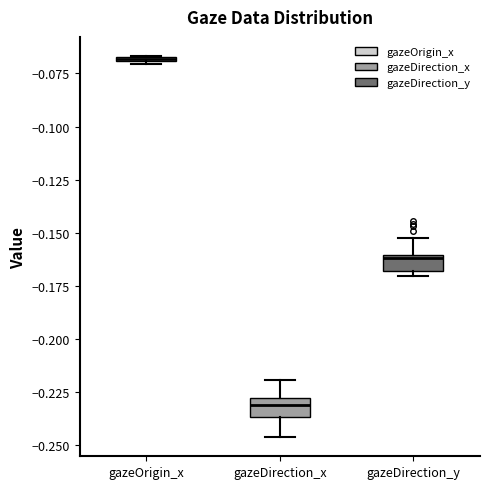

Where does the upper whisker of the box for gazeDirection_x end on the y-axis? The values are not printed on the chart, so give them approximately, as read against the axis.

-0.220